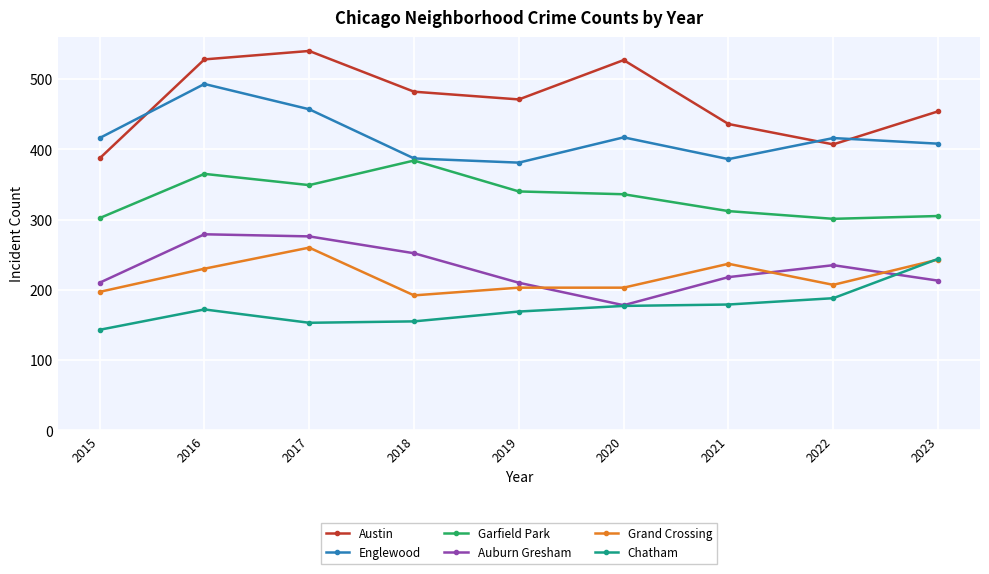

How many interior local valleys does the Englewood series have?

2